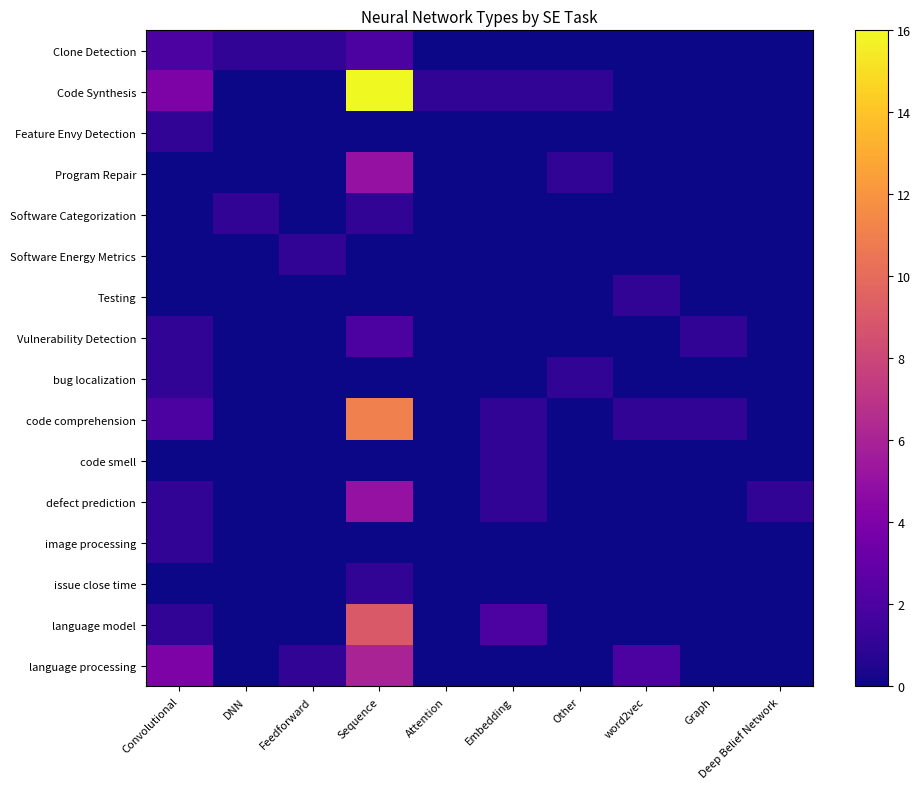

Rank the series at Graph from lowest to highest value.

Clone Detection, Code Synthesis, Feature Envy Detection, Program Repair, Software Categorization, Software Energy Metrics, Testing, bug localization, code smell, defect prediction, image processing, issue close time, language model, language processing, Vulnerability Detection, code comprehension